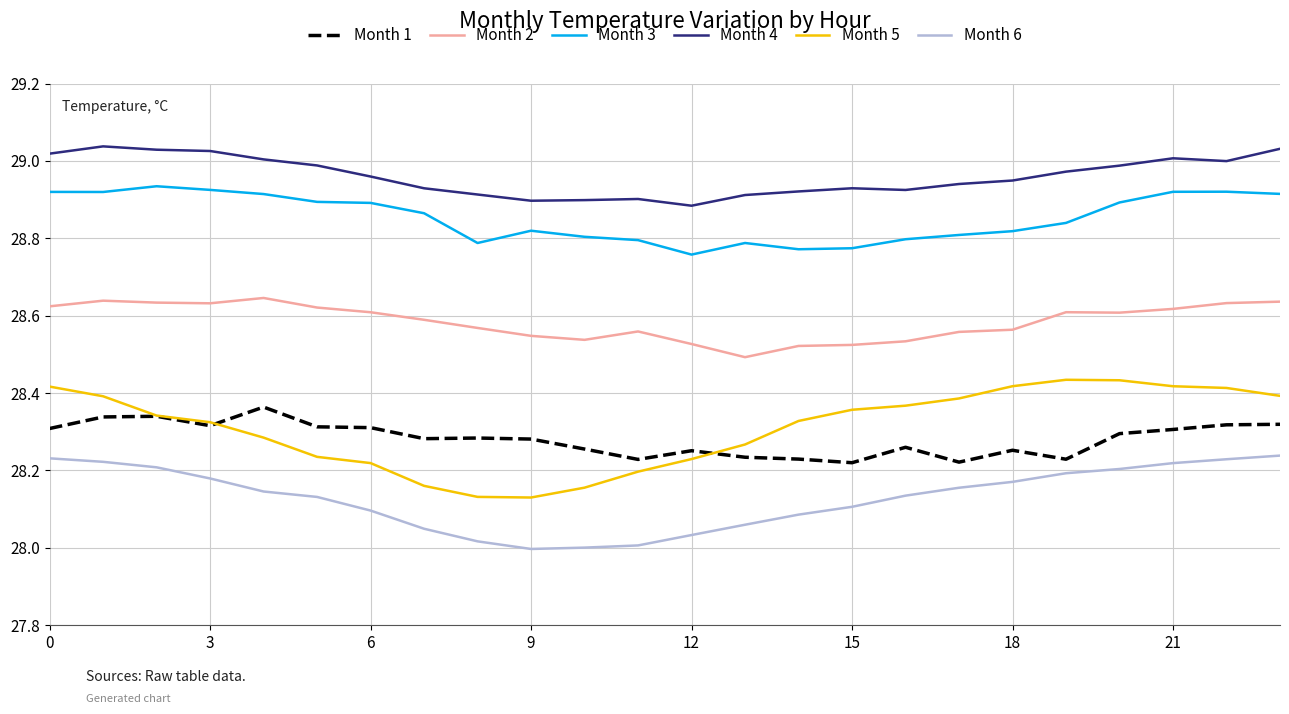

True or false: Month 2 and Month 5 cross at least once.

False